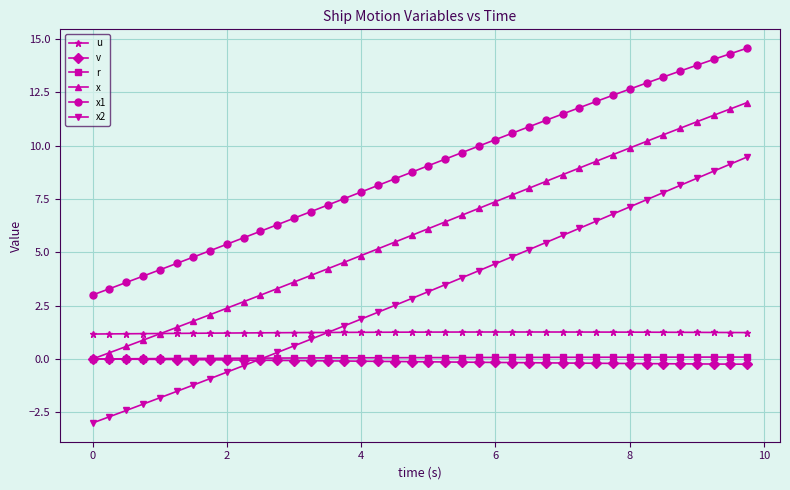

What are all the series names shown in the legend?

u, v, r, x, x1, x2